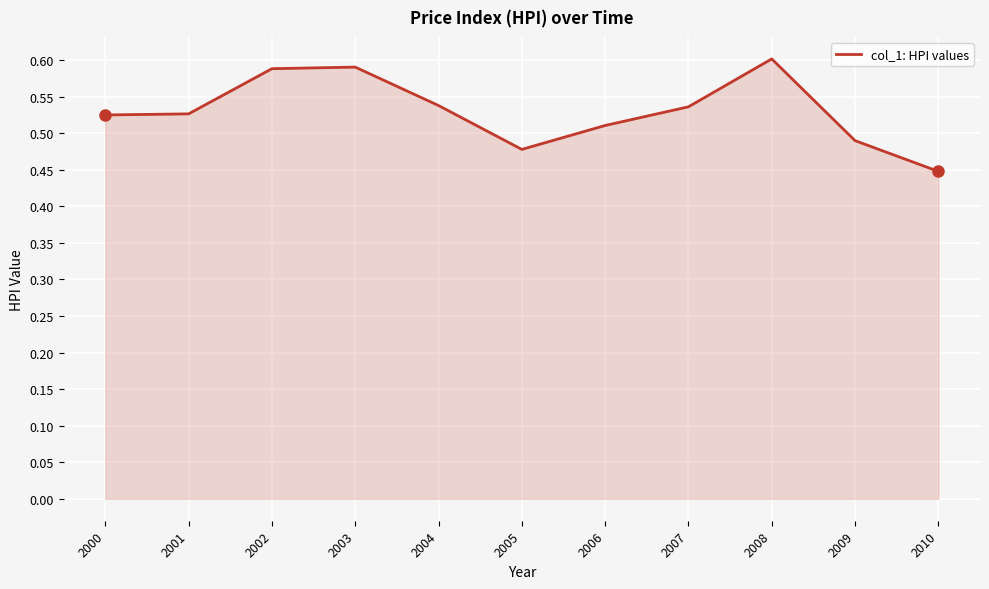

Between 2009 and 2003, which is larger?

2003